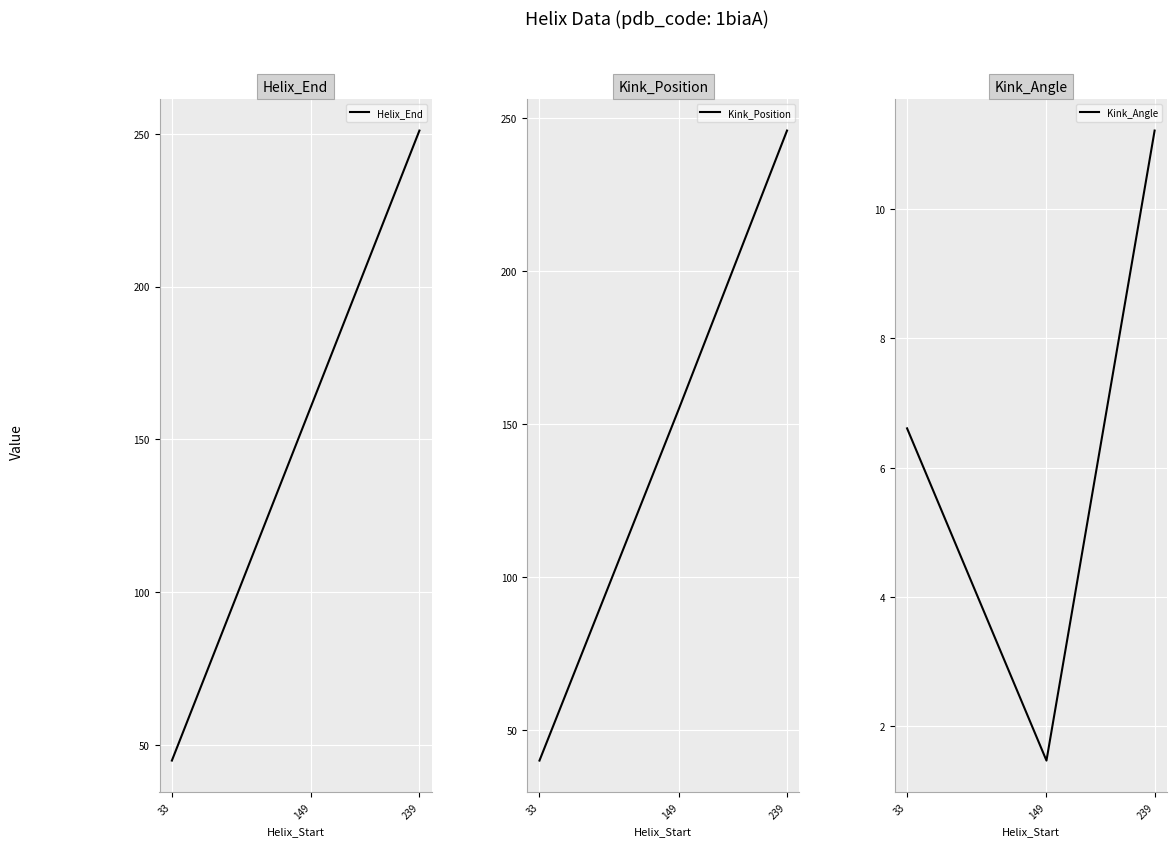

At how many categories does at least one series exceed 80?

2